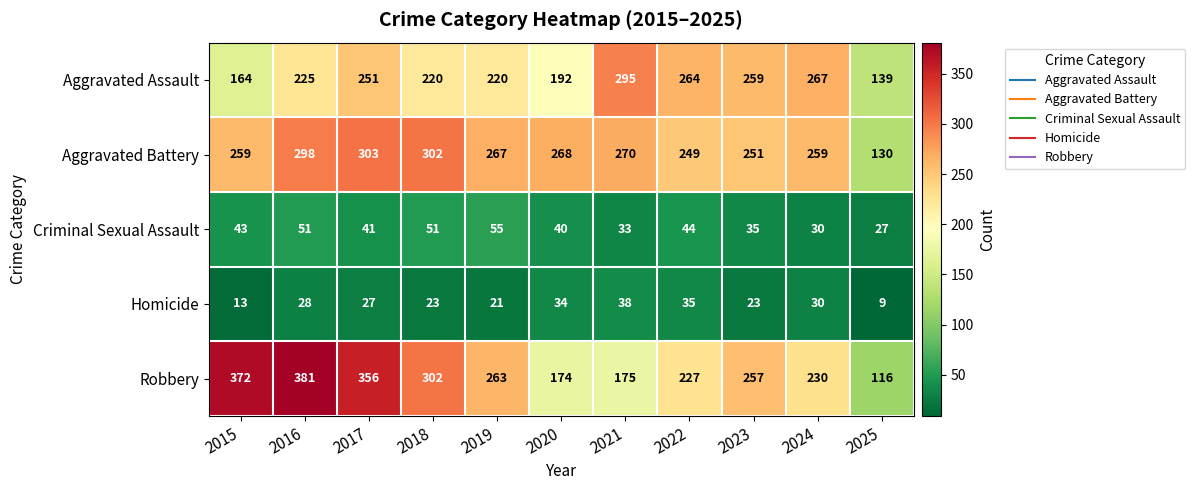

At 2020, list the series in order from smallest to largest.

Homicide, Criminal Sexual Assault, Robbery, Aggravated Assault, Aggravated Battery